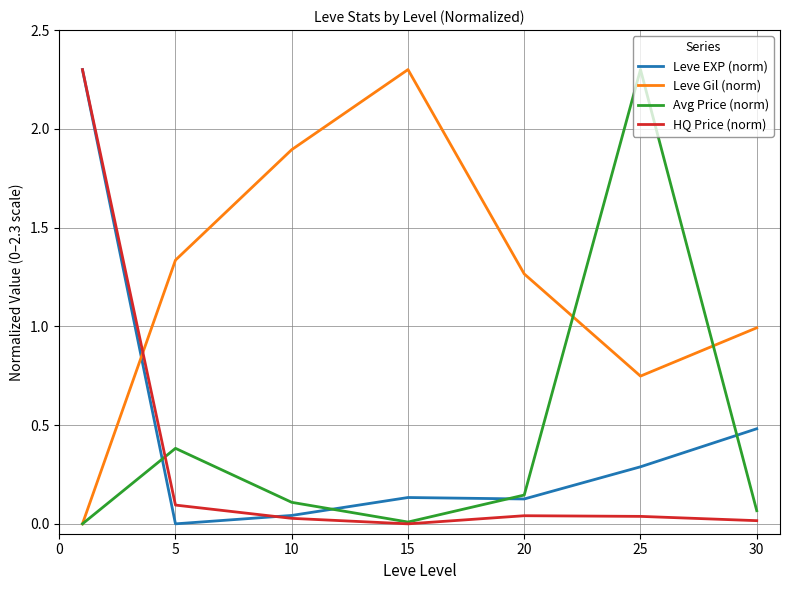

Which series has the largest total across all categories?

Leve Gil (norm)